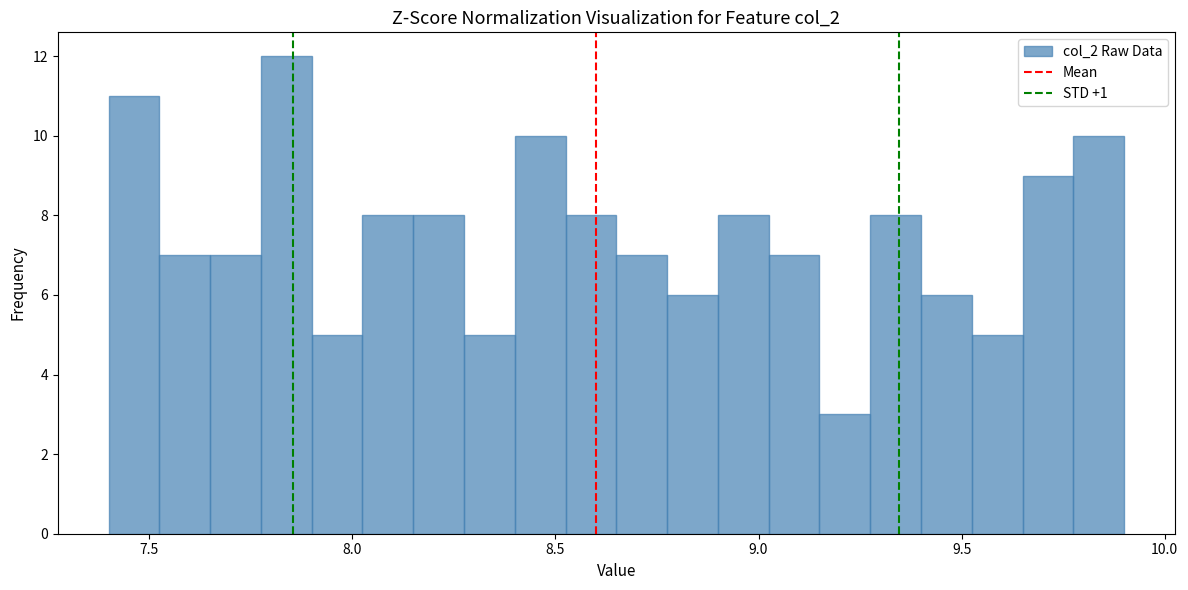

Around what value on the x-axis is the tallest bar? Give the approximate position of its centre, as read against the axis.

7.85